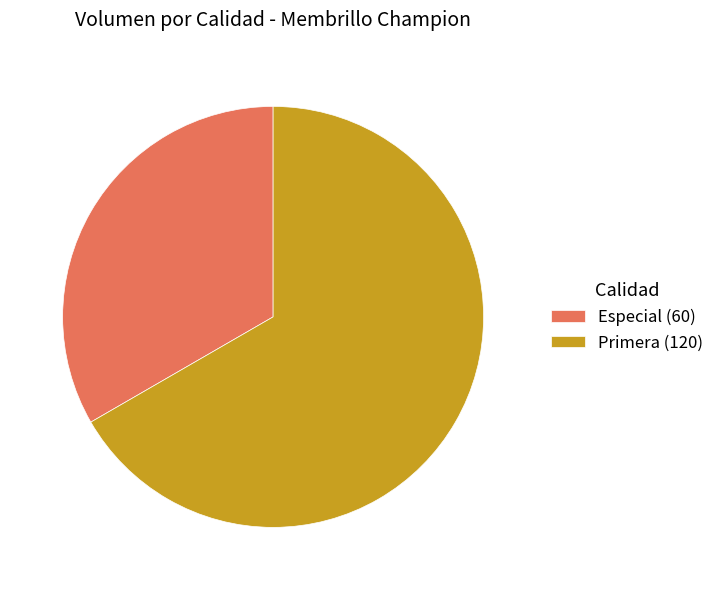

Combined, do Primera (120) and Especial (60) account for over 50%?

Yes